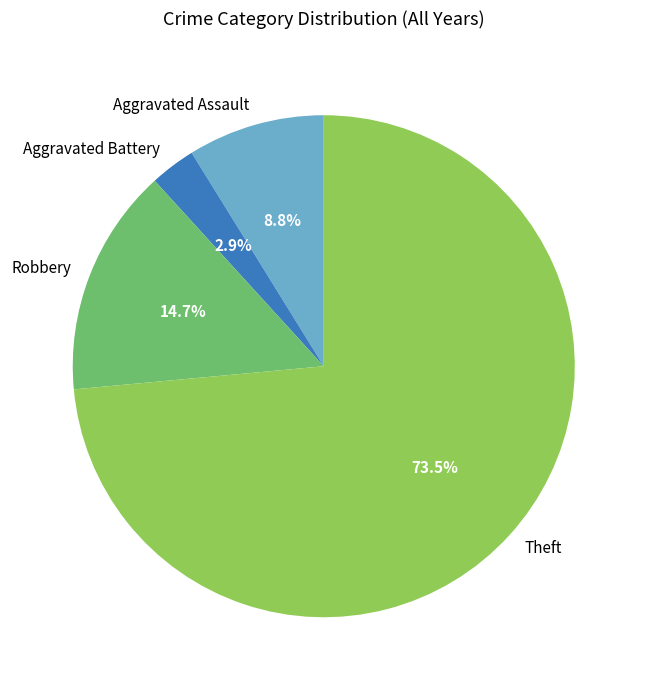

Is it true that Aggravated Battery is 3% of the pie?

True